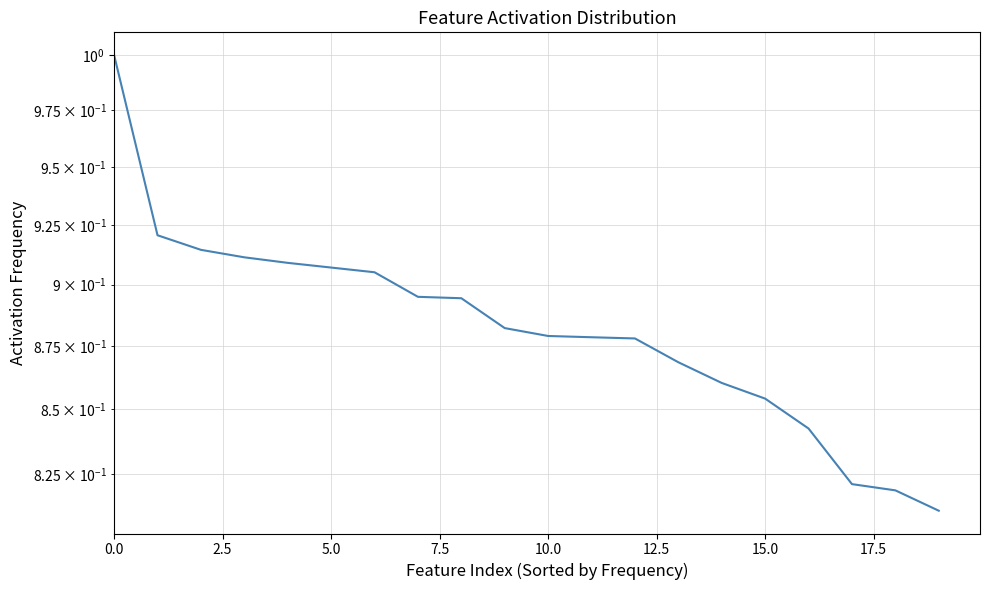

True or false: the data has more than 2 interior local peaks.

False